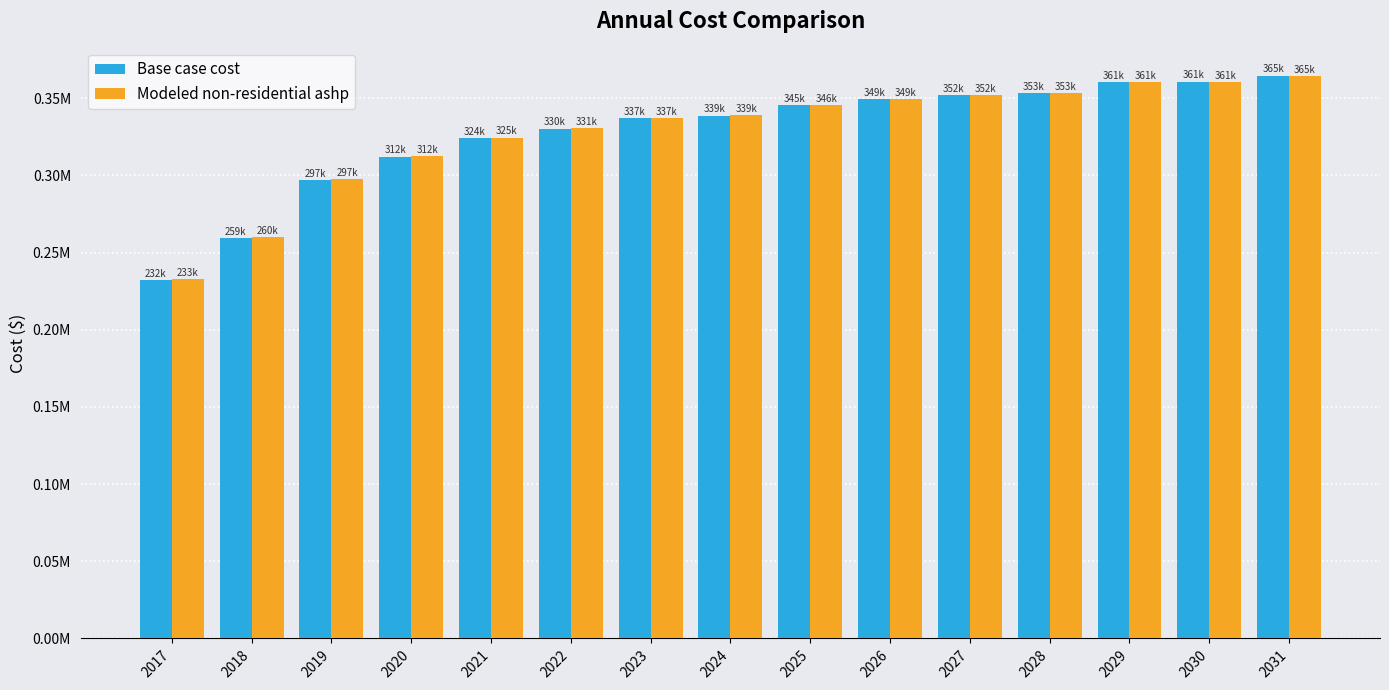

What are all the series names shown in the legend?

Base case cost, Modeled non-residential ashp